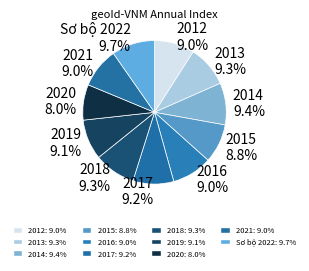

Is 2021 9.0% the majority of the pie?

No